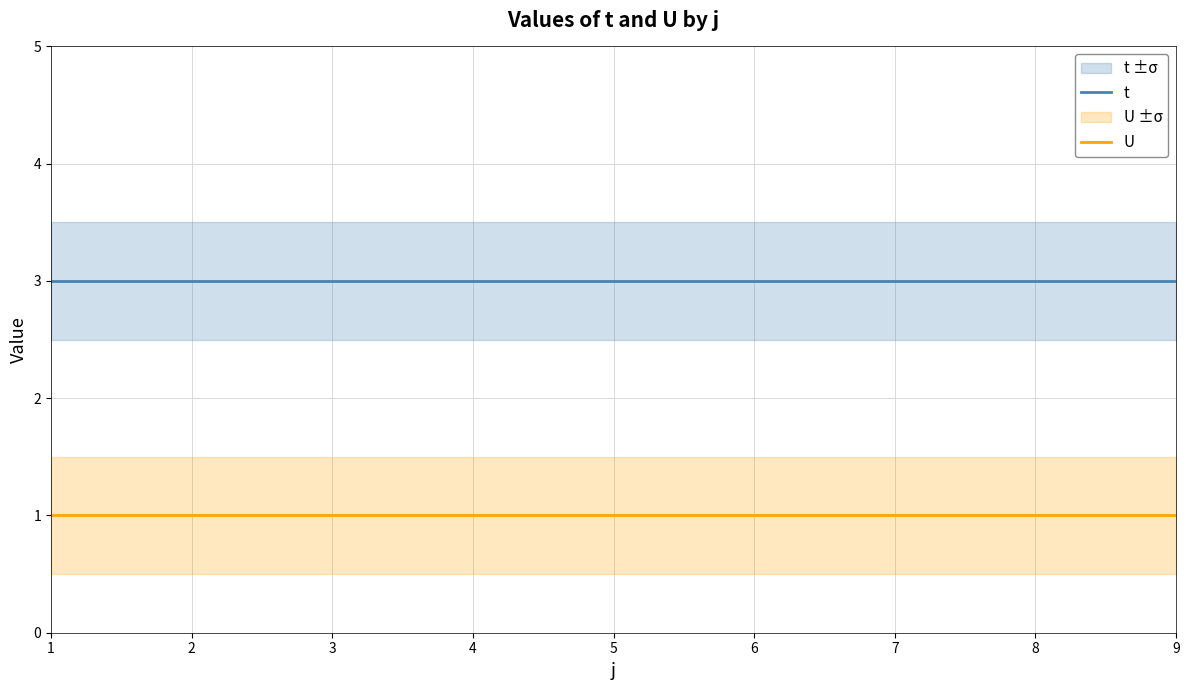

At how many categories does at least one series exceed 1?

9